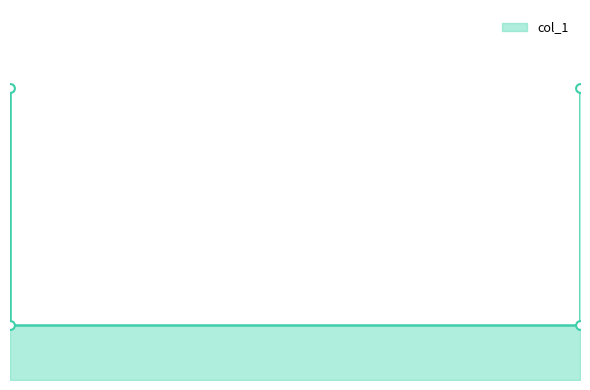

What is the change in value from 0.35 to 0.61?

+0.6